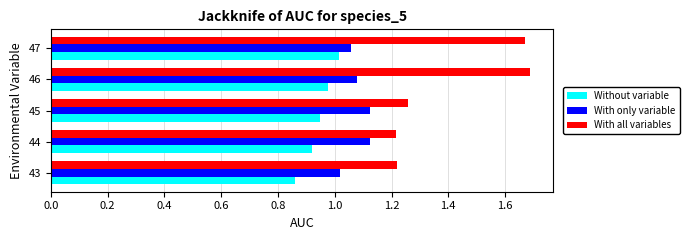

What is the difference between the second highest and minimum values in the Without variable series?

0.1